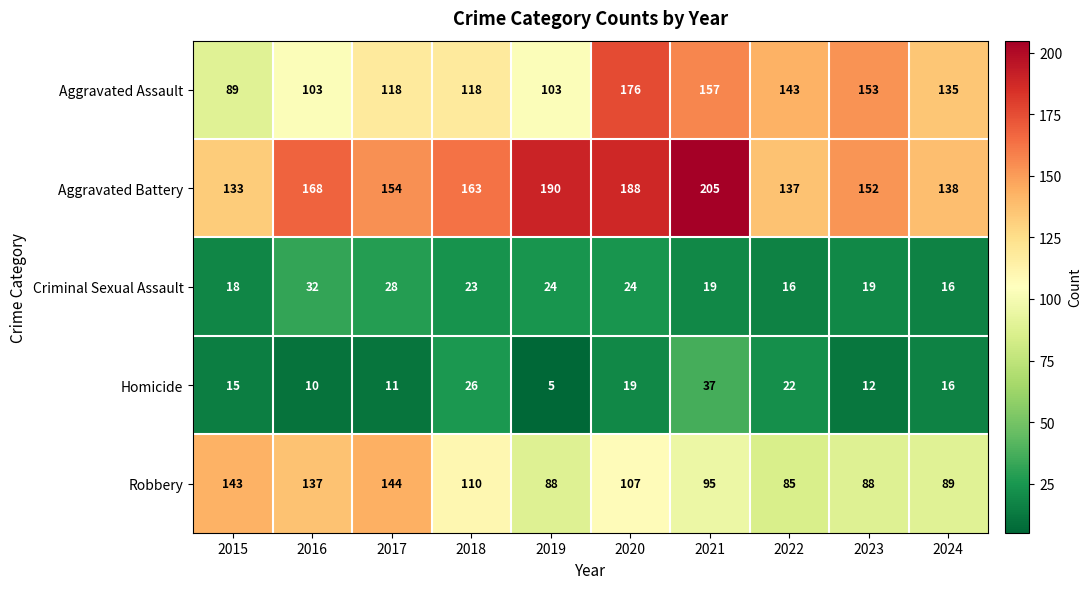

What is the minimum value shown in the chart?

5